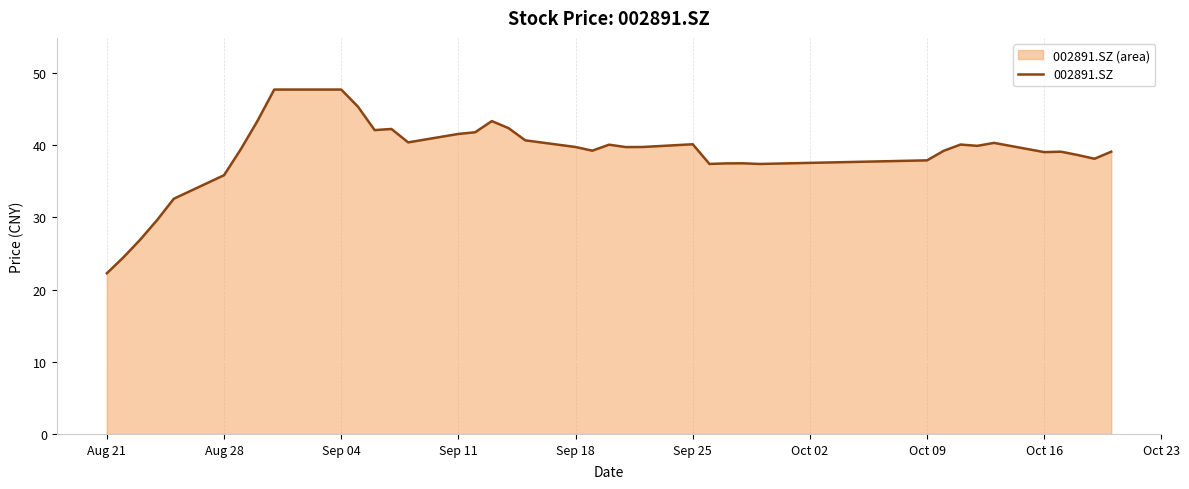

Which has a higher value, Sep 25 or Sep 11?

Sep 11